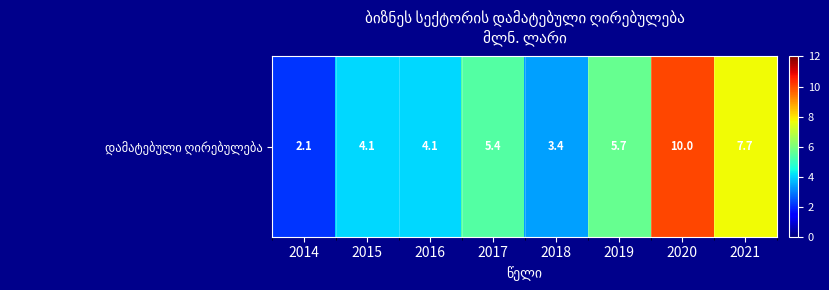

Reading right to left, what are all the values shown in this chart?

7.7	10.0	5.7	3.4	5.4	4.1	4.1	2.1